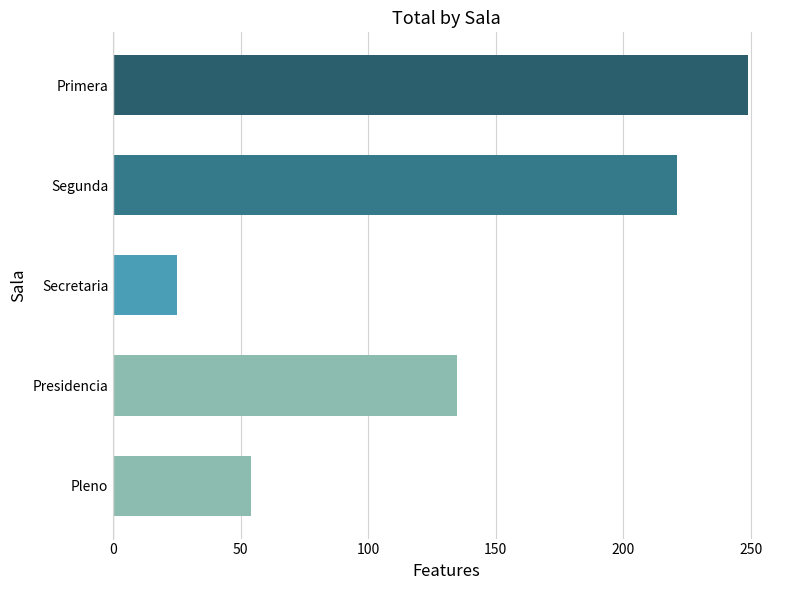

Rank the categories by value from highest to lowest.

Primera, Segunda, Presidencia, Pleno, Secretaria